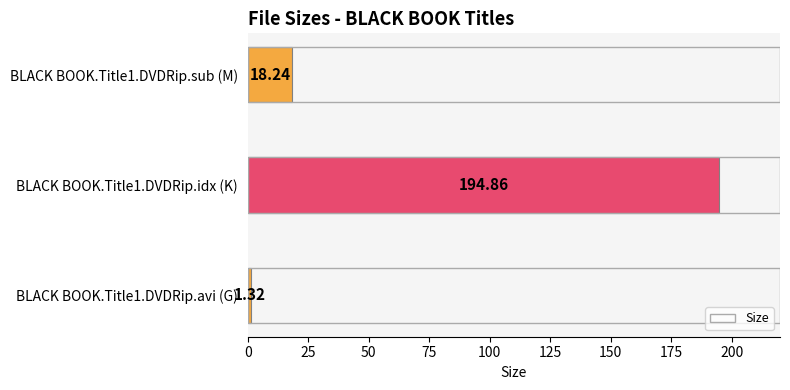

Count the number of data series in this chart.

1